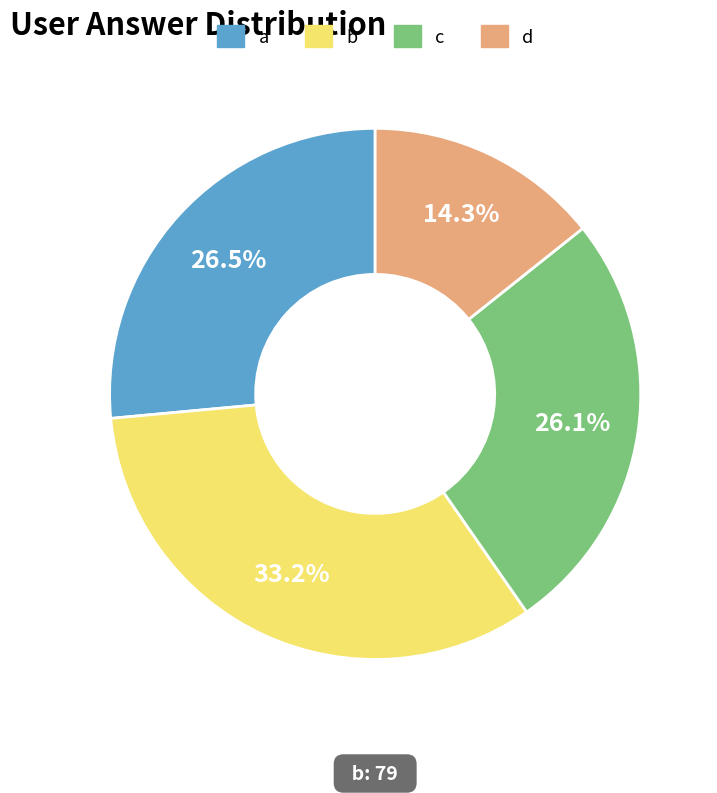

True or false: b accounts for 33% of the total.

True